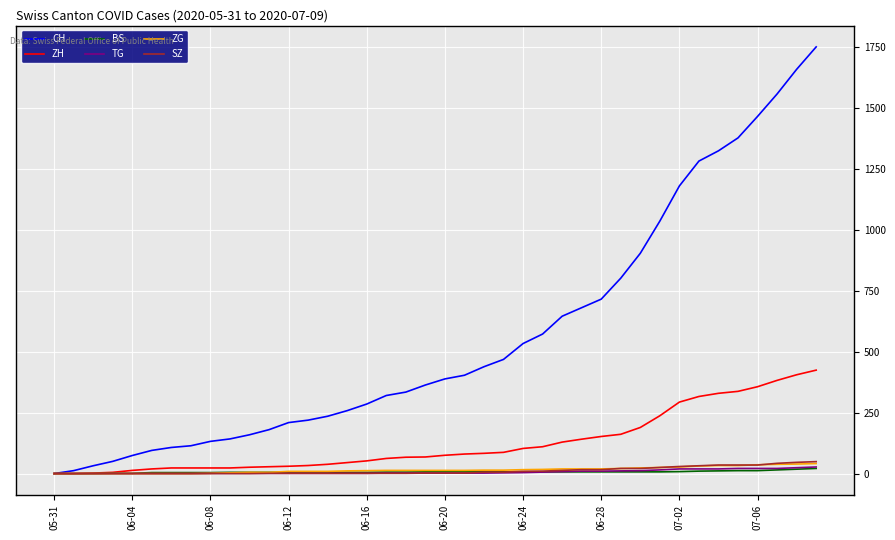

Which series has the largest total across all categories?

CH